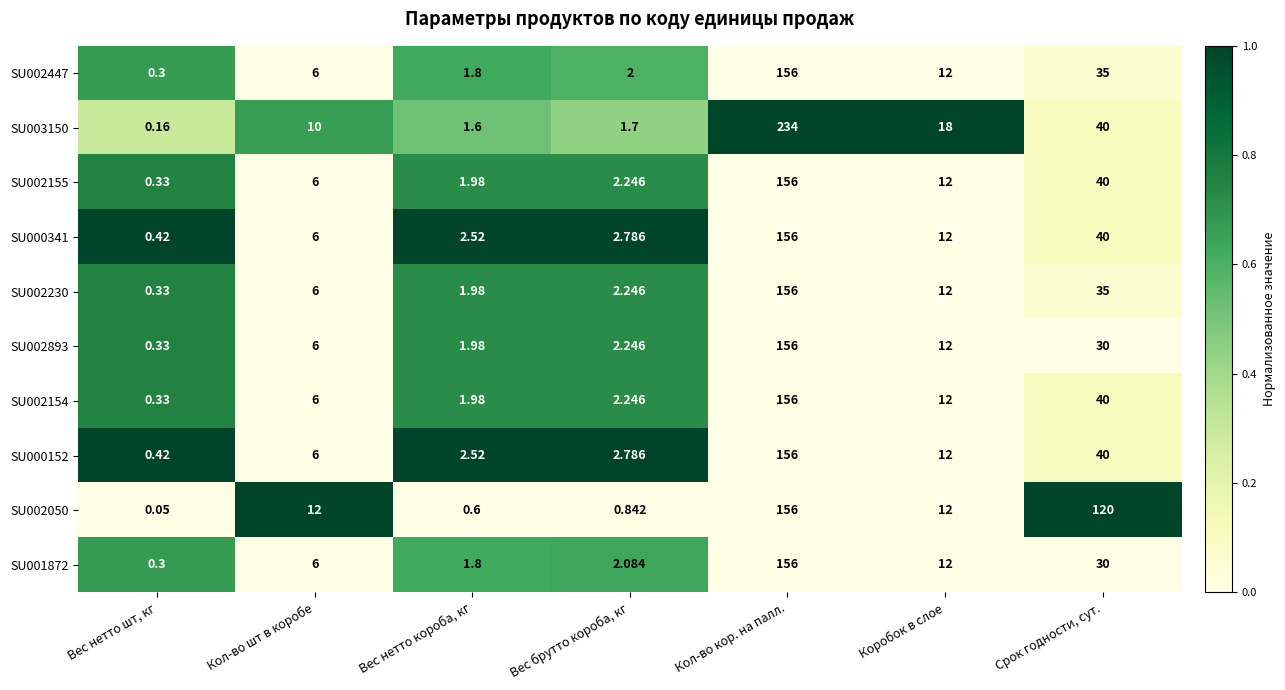

At which label is SU002050 closest to 78?

Срок годности, сут.